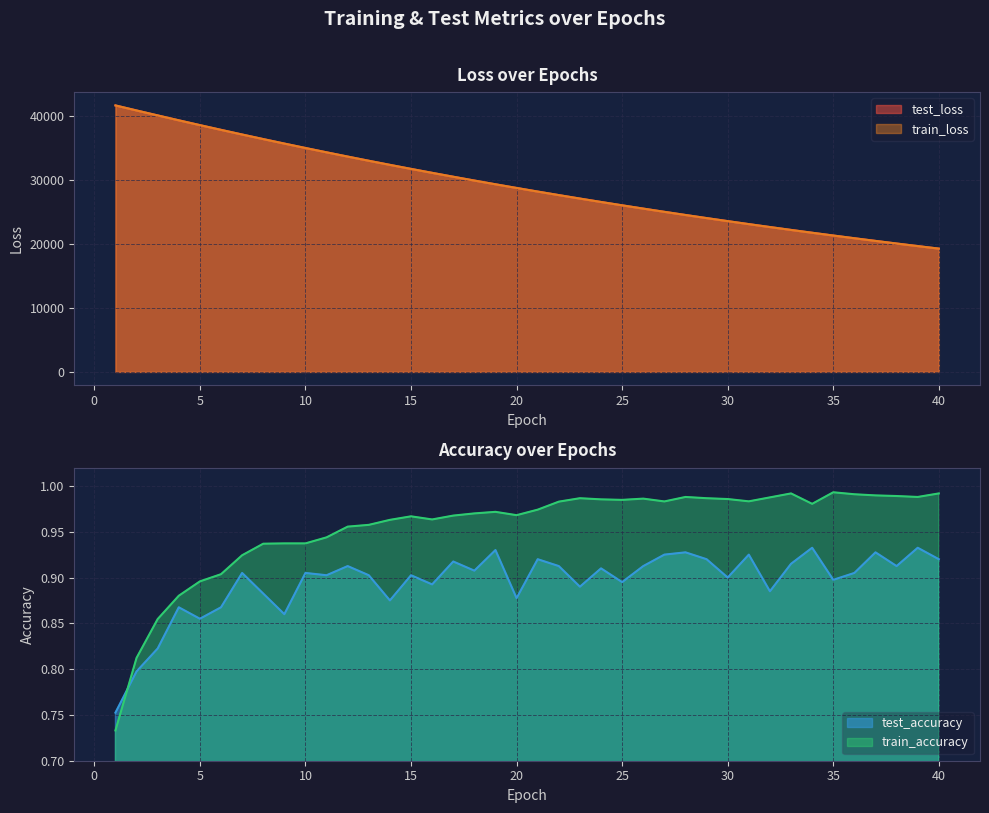

Reading left to right, transcribe all the data shown in this chart.

test_loss: 1=41687.6	2=40903.3	3=40128.0	4=39362.4	5=38610.1	6=37869.3	7=37140.9	8=36426.0	9=35722.8	10=35031.9	11=34353.6	12=33687.9	13=33033.8	14=32391.9	15=31761.9	16=31143.4	17=30535.7	18=29939.6	19=29354.1	20=28780.2	21=28216.2	22=27662.8	23=27119.5	24=26586.1	25=26063.2	26=25549.6	27=25045.5	28=24550.8	29=24065.4	30=23589.5	31=23122.1	32=22663.2	33=22213.1	34=21771.3	35=21337.9	36=20912.6	37=20495.4	38=20085.9	39=19684.1	40=19289.8
train_loss: 1=41689.9	2=40902.5	3=40126.6	4=39361.6	5=38608.4	6=37868.0	7=37139.1	8=36423.6	9=35720.5	10=35030.2	11=34351.9	12=33685.9	13=33031.9	14=32390.0	15=31759.8	16=31141.1	17=30533.6	18=29937.4	19=29352.1	20=28777.9	21=28214.1	22=27660.6	23=27117.4	24=26584.4	25=26061.2	26=25547.8	27=25043.9	28=24549.3	29=24064.0	30=23587.7	31=23120.3	32=22661.6	33=22211.5	34=21769.9	35=21336.5	36=20911.2	37=20494.0	38=20084.5	39=19682.8	40=19288.5
test_accuracy: 1=0.8	2=0.8	3=0.8	4=0.9	5=0.9	6=0.9	7=0.9	8=0.9	9=0.9	10=0.9	11=0.9	12=0.9	13=0.9	14=0.9	15=0.9	16=0.9	17=0.9	18=0.9	19=0.9	20=0.9	21=0.9	22=0.9	23=0.9	24=0.9	25=0.9	26=0.9	27=0.9	28=0.9	29=0.9	30=0.9	31=0.9	32=0.9	33=0.9	34=0.9	35=0.9	36=0.9	37=0.9	38=0.9	39=0.9	40=0.9
train_accuracy: 1=0.7	2=0.8	3=0.9	4=0.9	5=0.9	6=0.9	7=0.9	8=0.9	9=0.9	10=0.9	11=0.9	12=1.0	13=1.0	14=1.0	15=1.0	16=1.0	17=1.0	18=1.0	19=1.0	20=1.0	21=1.0	22=1.0	23=1.0	24=1.0	25=1.0	26=1.0	27=1.0	28=1.0	29=1.0	30=1.0	31=1.0	32=1.0	33=1.0	34=1.0	35=1.0	36=1.0	37=1.0	38=1.0	39=1.0	40=1.0